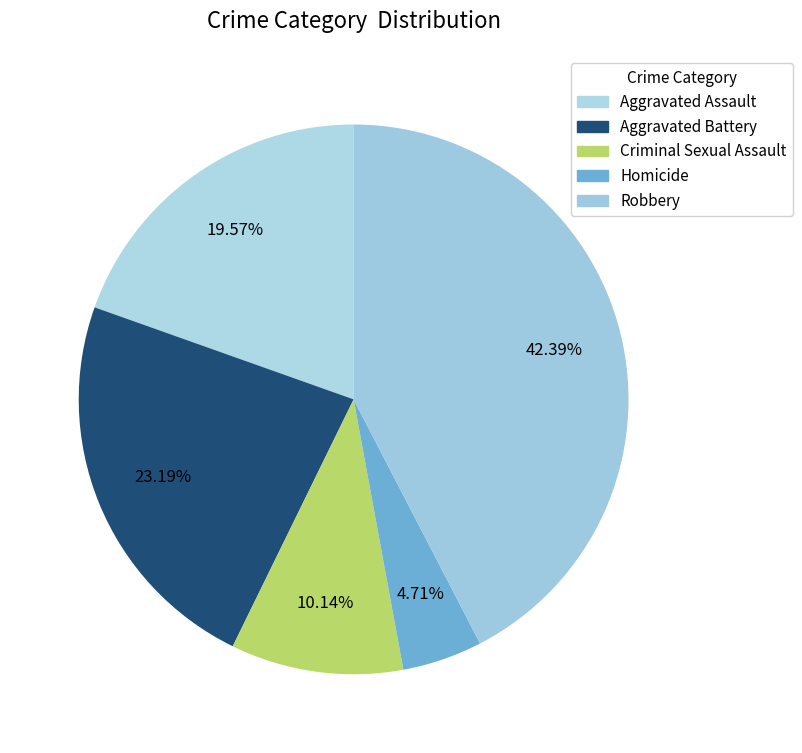

Does any single category account for the majority?

No